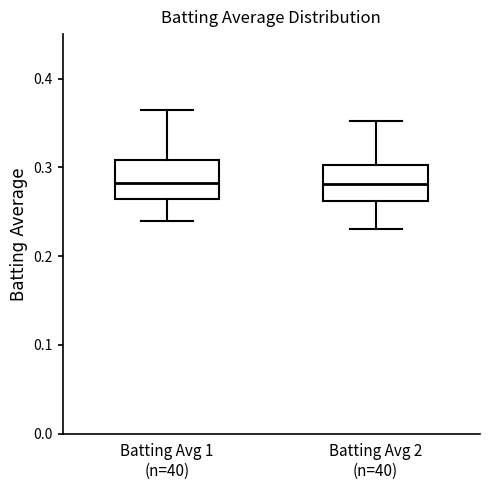

Reading left to right, read every box against the y-axis: the position of its median line, the range the box covers, and the ends of its whiskers. The values are not printed on the chart, so give them approximately, as read against the axis.

Batting Avg 1 (n=40): median 0.28, box 0.26 to 0.31, whiskers 0.24 to 0.37
Batting Avg 2 (n=40): median 0.28, box 0.26 to 0.30, whiskers 0.23 to 0.35